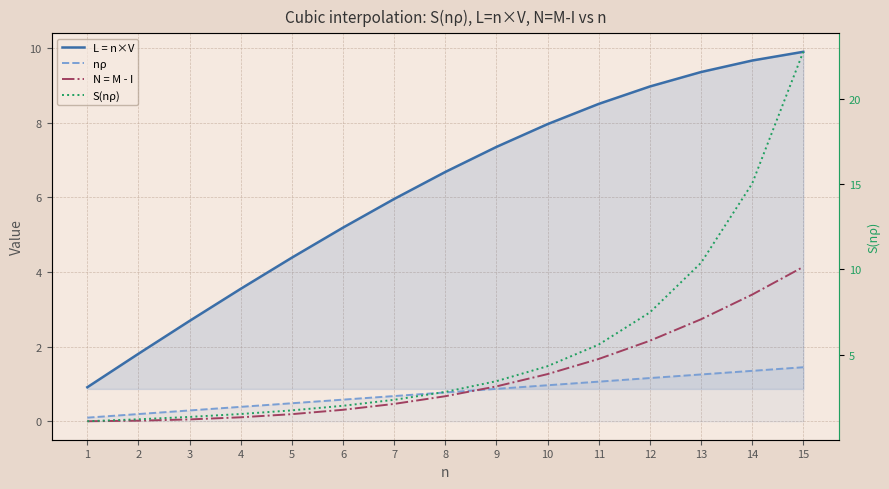

Which category has the highest value across all series?

15